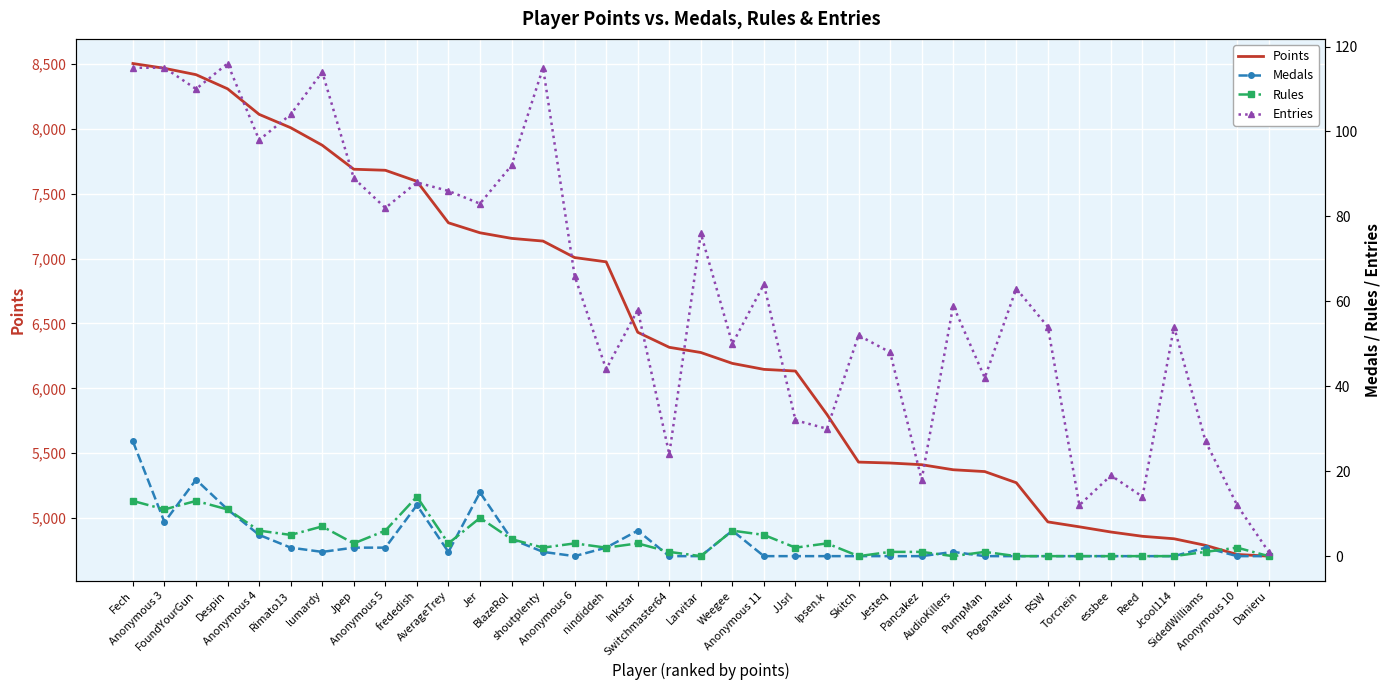

At which label is Entries closest to 58?

Inkstar